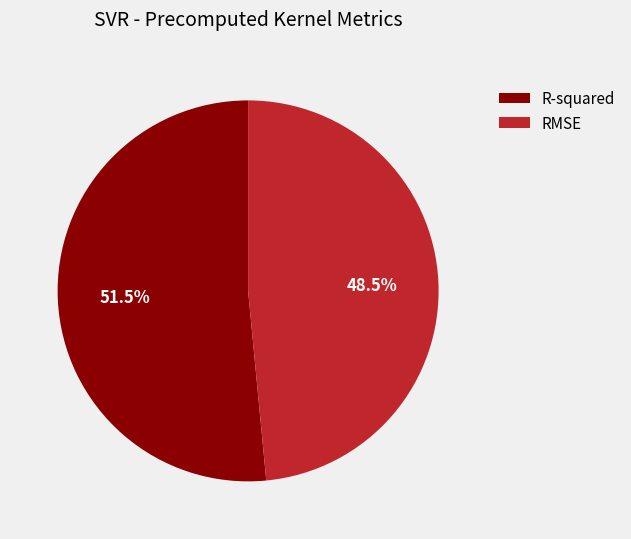

How many slices are in this pie chart?

2